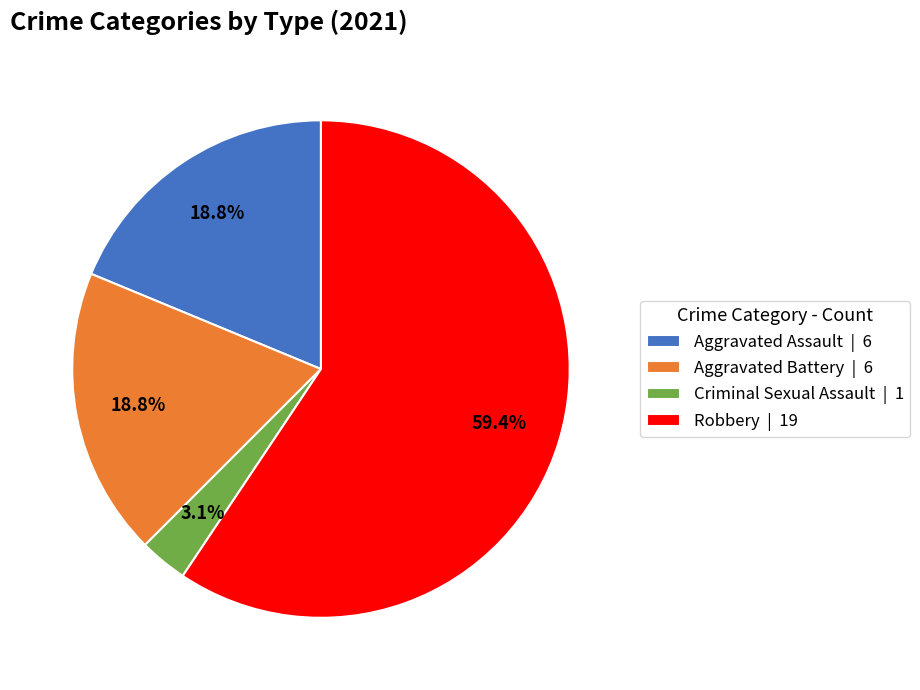

Is Robbery the majority of the pie?

Yes